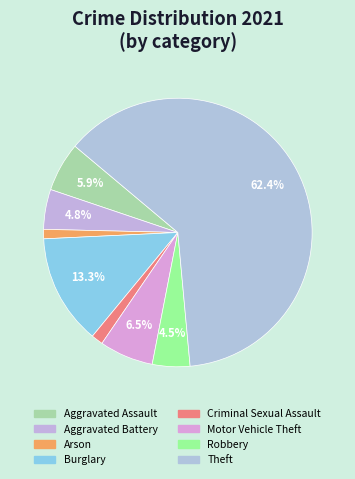

What percentage is the Aggravated Battery slice, to the nearest percent?

5%